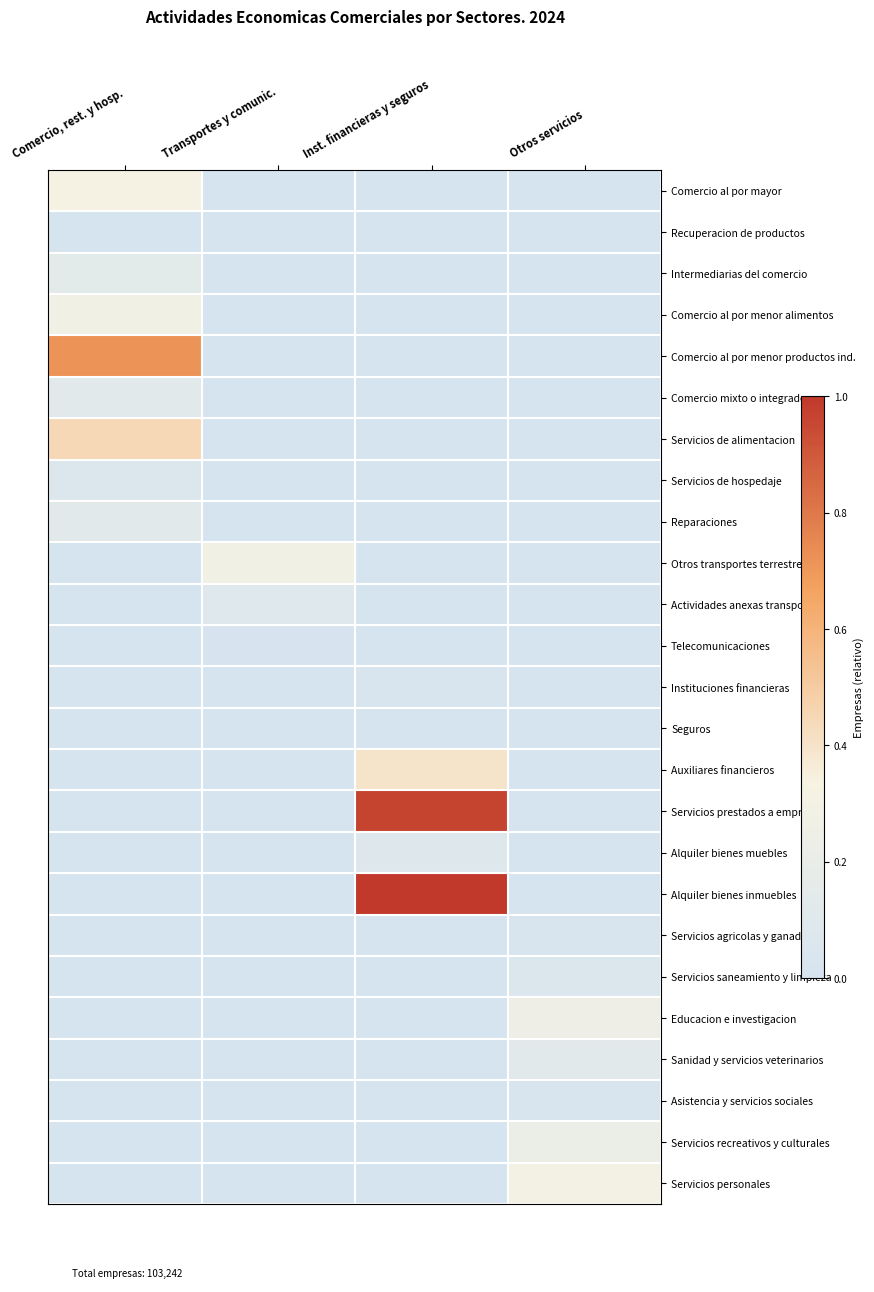

At how many categories does at least one series exceed 0?

4